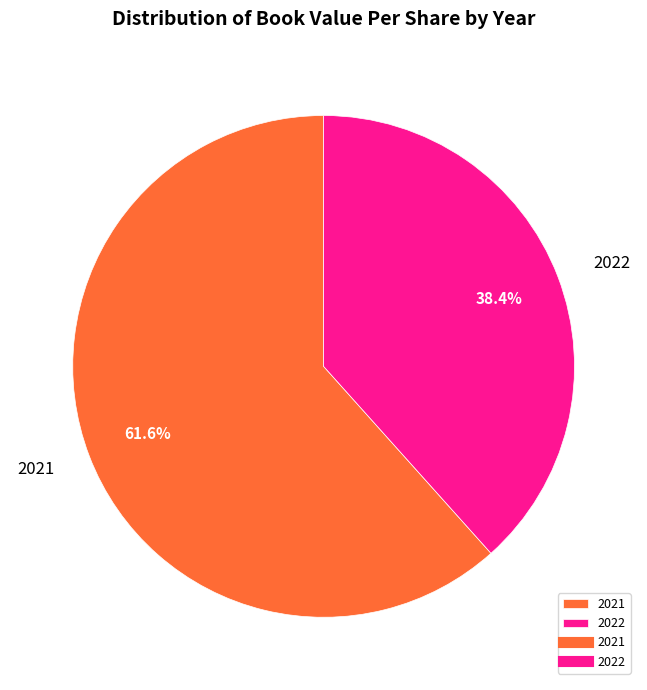

Which category accounts for the majority?

2021